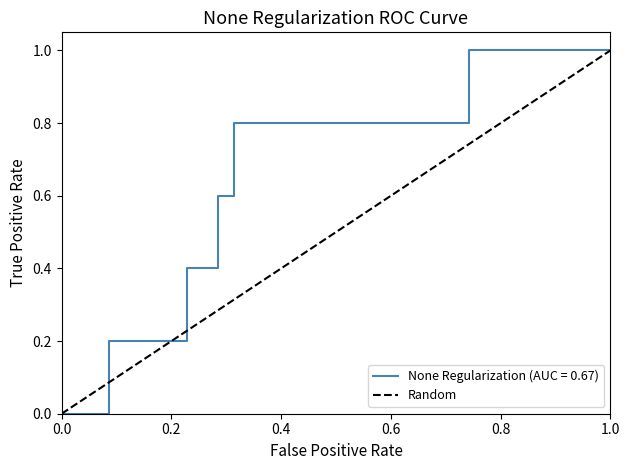

Does the chart display data point markers on the line(s)?

No